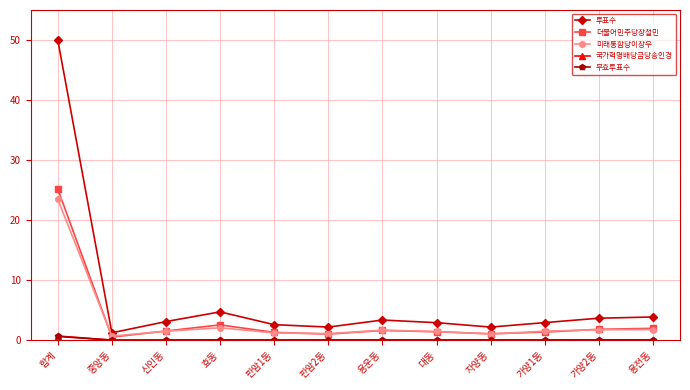

How many categories are shown in the chart?

12